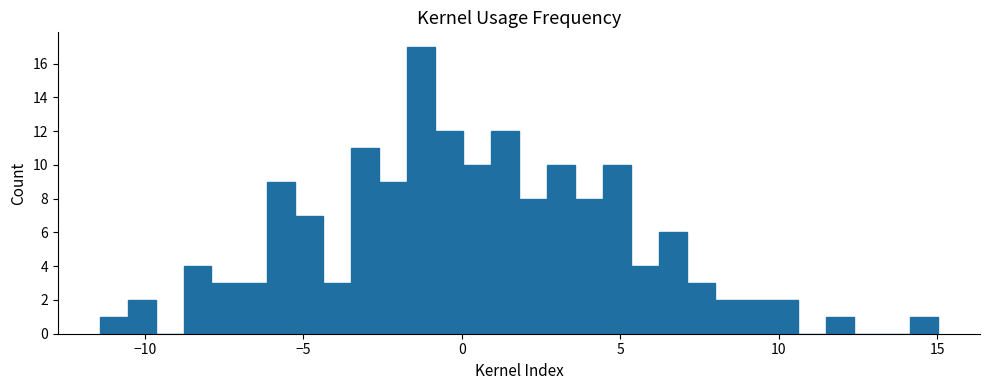

Around what value on the x-axis is the tallest bar? Give the approximate position of its centre, as read against the axis.

-1.5